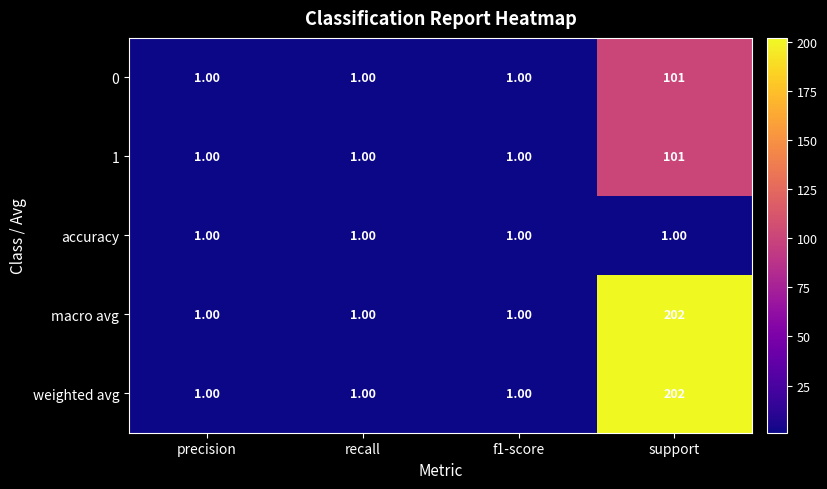

What is the average value of the 0 series?

26